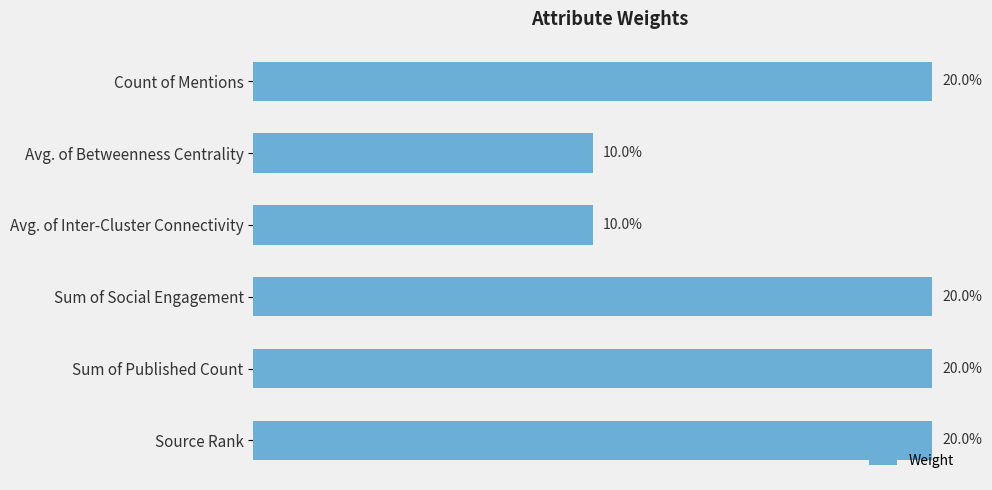

Count the values in the range 0 to 1.

6